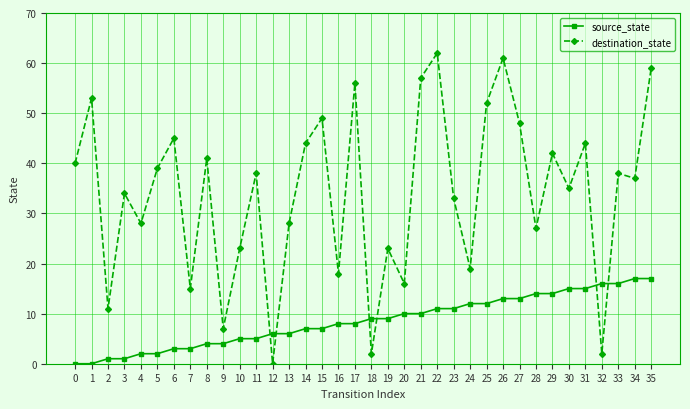

Where is the first local maximum for destination_state?

1